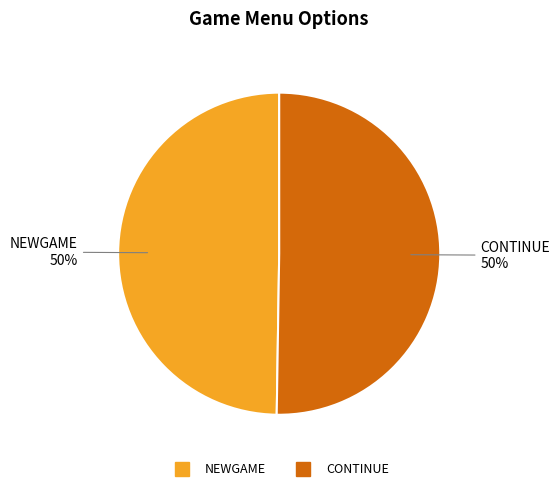

Combined, do CONTINUE and NEWGAME account for over 50%?

Yes